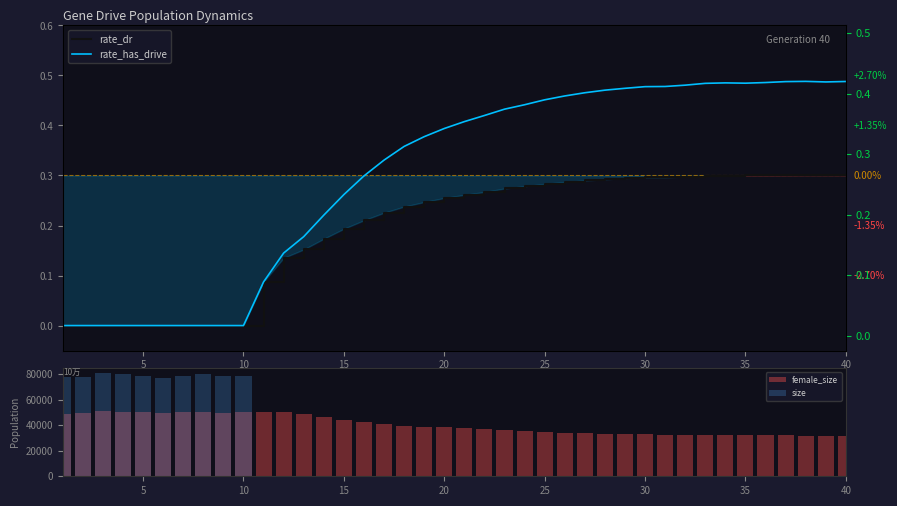

What are all the series names shown in the legend?

rate_dr, rate_has_drive